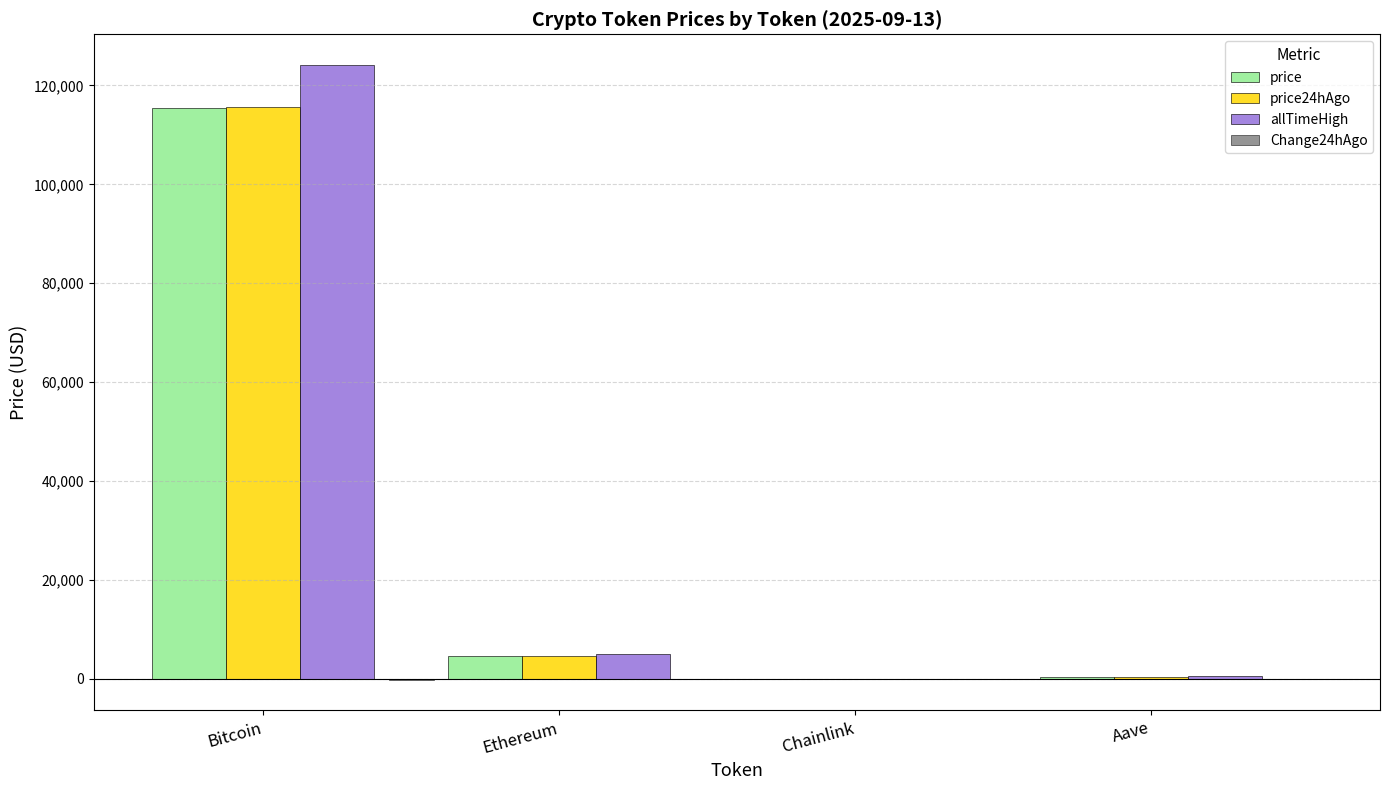

What is the sum of all allTimeHigh values?

129788.4